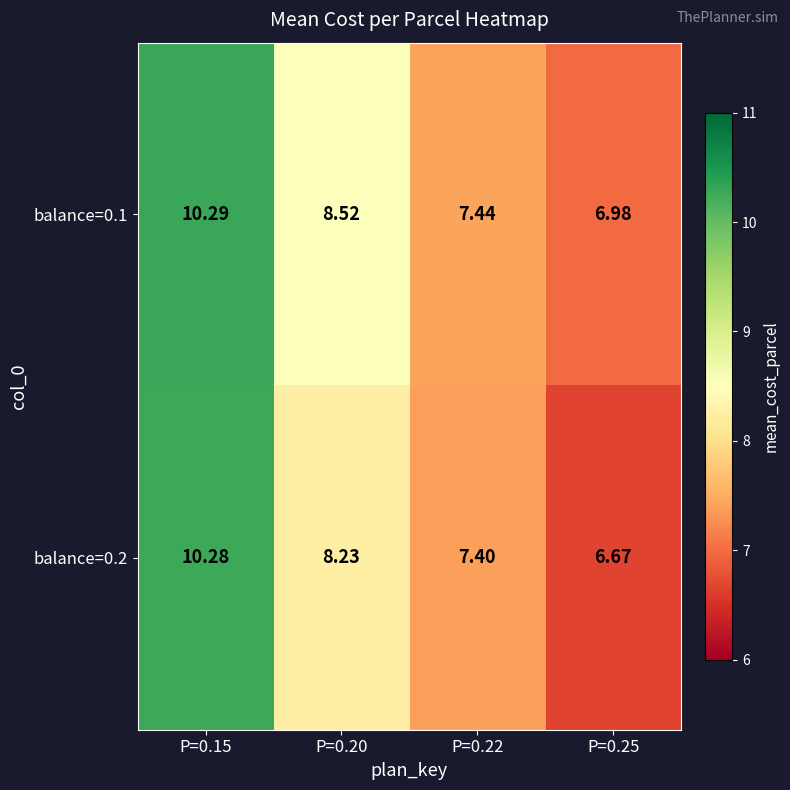

Is the value of balance=0.1 at P=0.15 greater than the value of balance=0.2 at P=0.22?

Yes